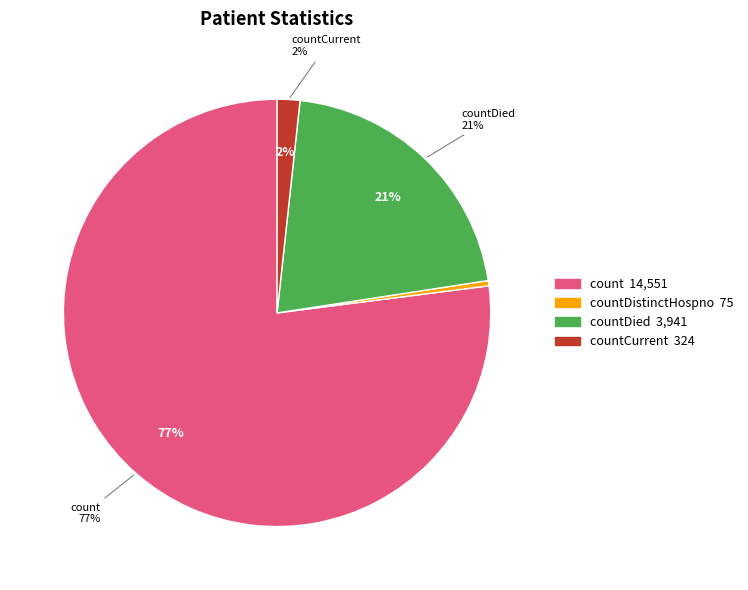

What is the majority slice?

count